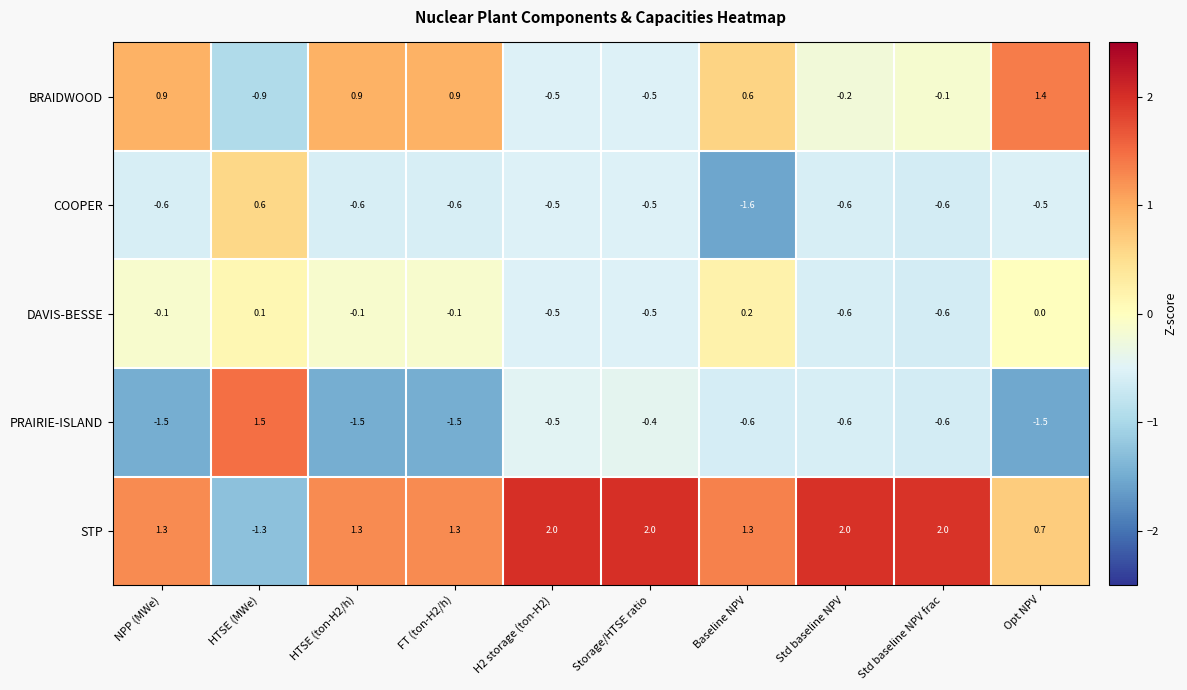

The BRAIDWOOD series shows 0.9 at NPP (MWe). True or false?

True